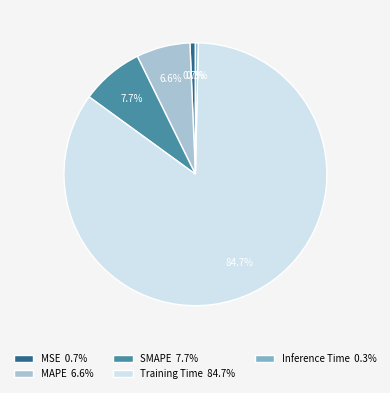

To the nearest percent, what is the combined percentage of Training Time and MAPE?

91%